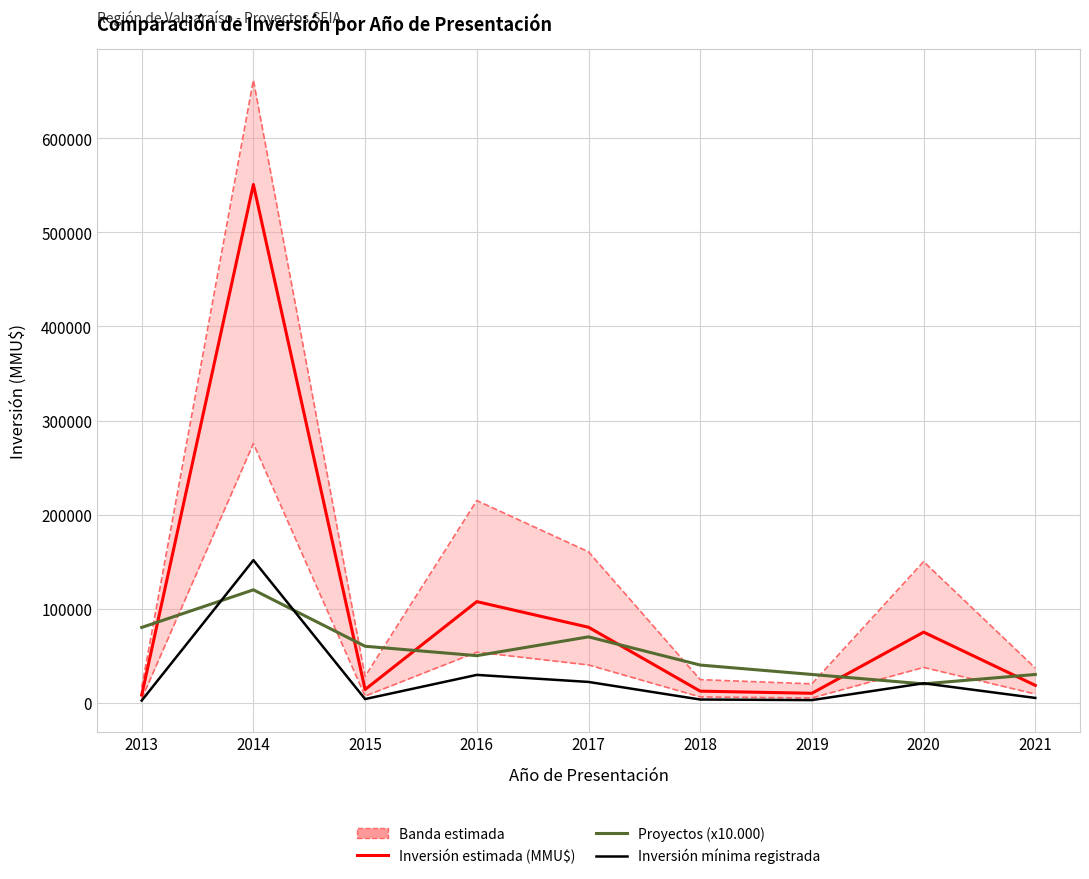

Which series changed the most between 2016 and 2020?

Inversión estimada (MMU$)